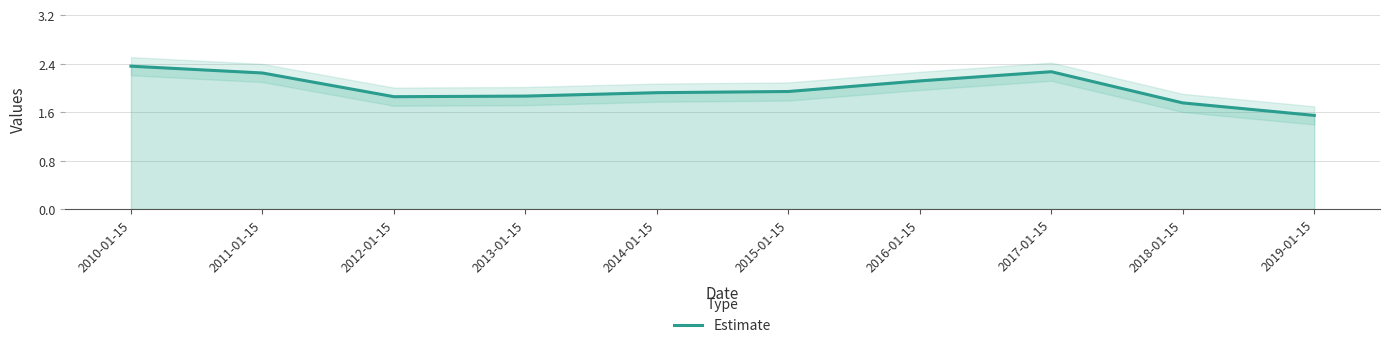

Reading left to right, list all the values displayed in this chart.

2.4	2.2	1.9	1.9	1.9	1.9	2.1	2.3	1.8	1.5